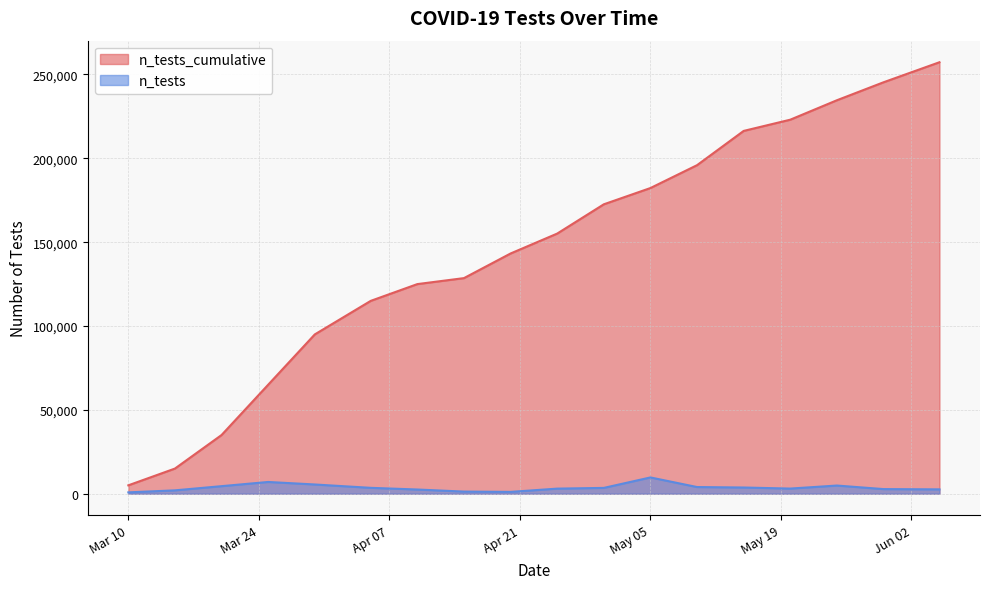

The value of n_tests at 2020-04-15 is 1264. True or false?

True